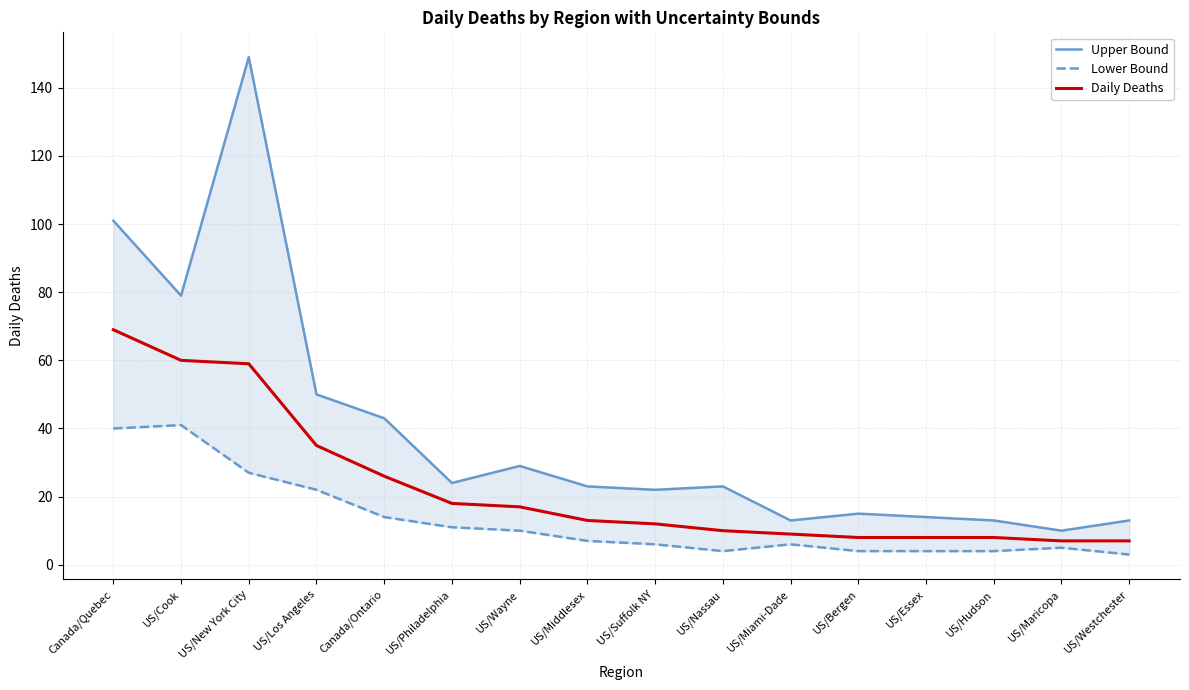

Does the chart have visible grid lines?

Yes